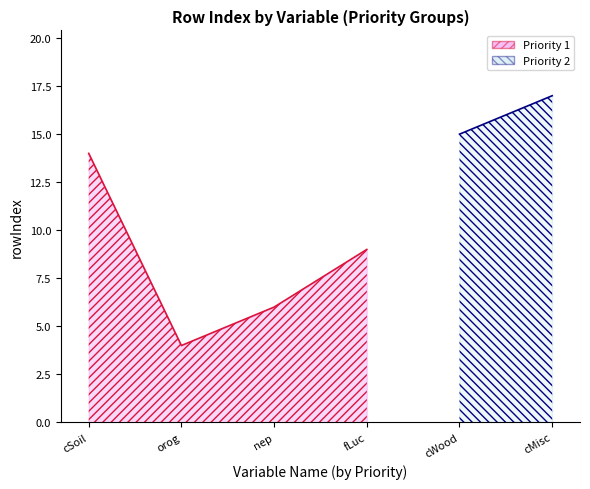

Count the values in the range 6 to 14.

3